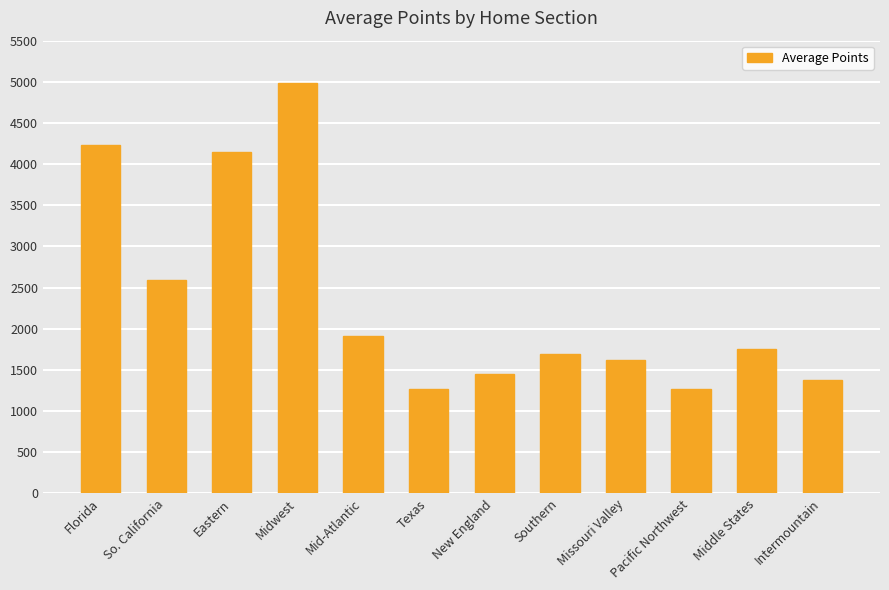

What is the sum of the values at Mid-Atlantic and So. California?

4507